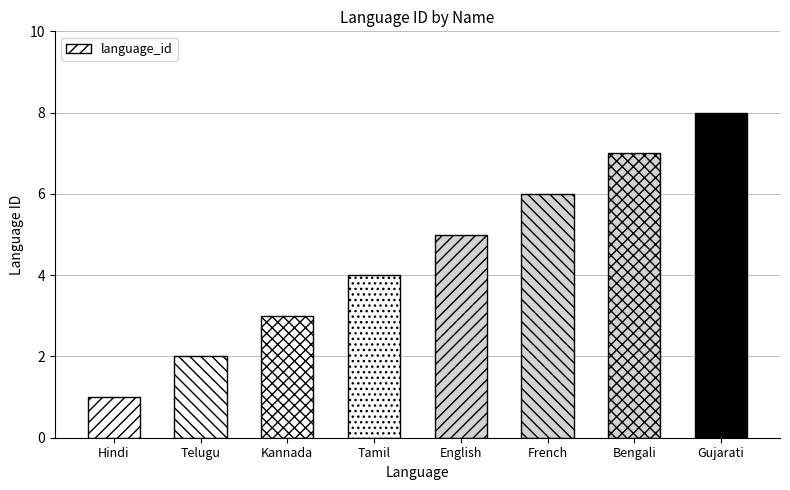

List the labels in order of value, largest first.

Gujarati, Bengali, French, English, Tamil, Kannada, Telugu, Hindi